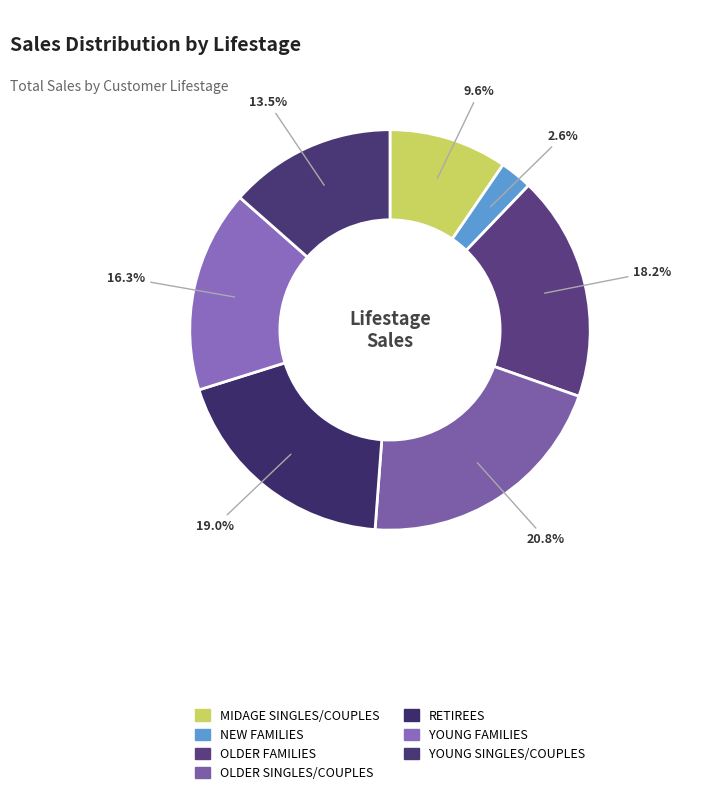

Do YOUNG FAMILIES and YOUNG SINGLES/COUPLES together represent more than half of the pie?

No